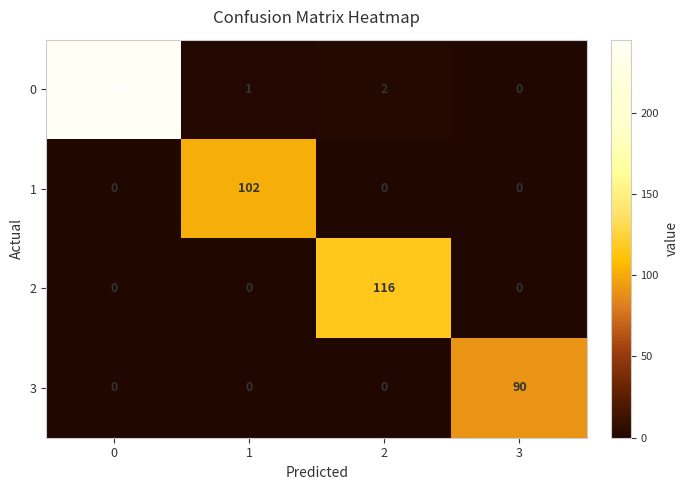

How many distinct data groups are displayed?

4